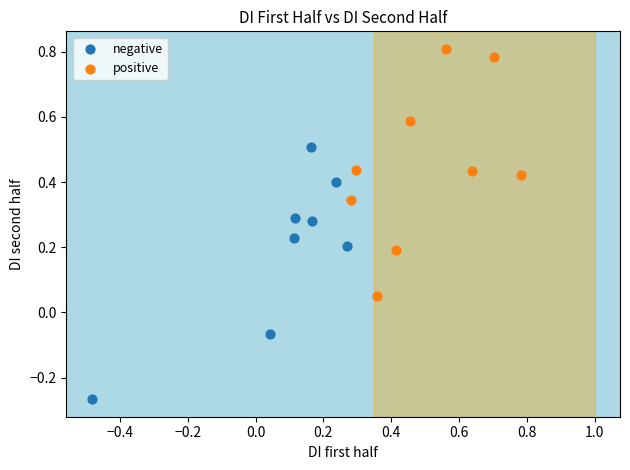

What are all the series names shown in the legend?

negative, positive